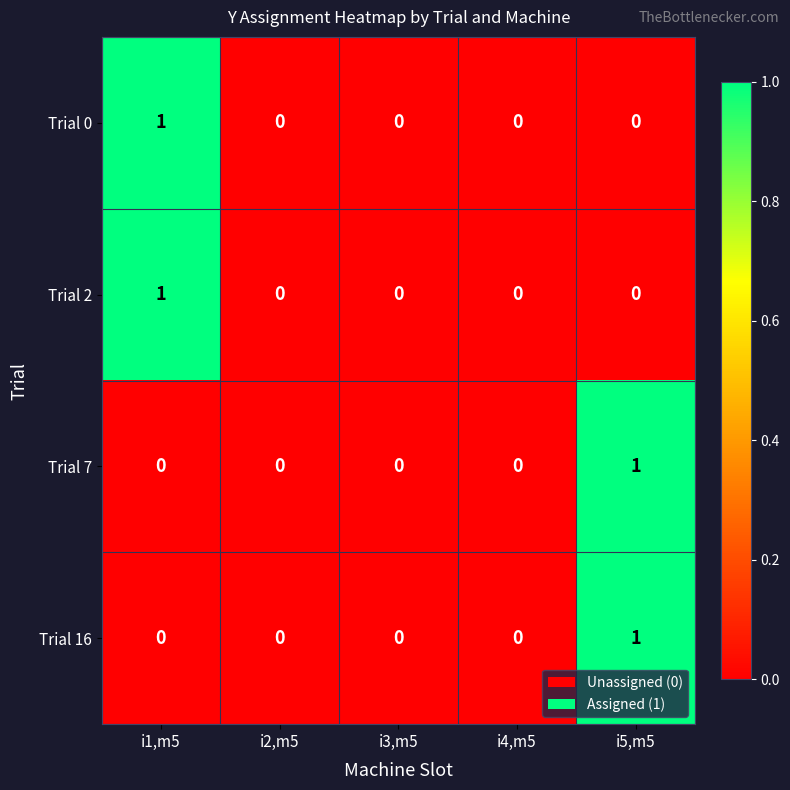

At which label does Trial 7 reach its peak?

i5,m5